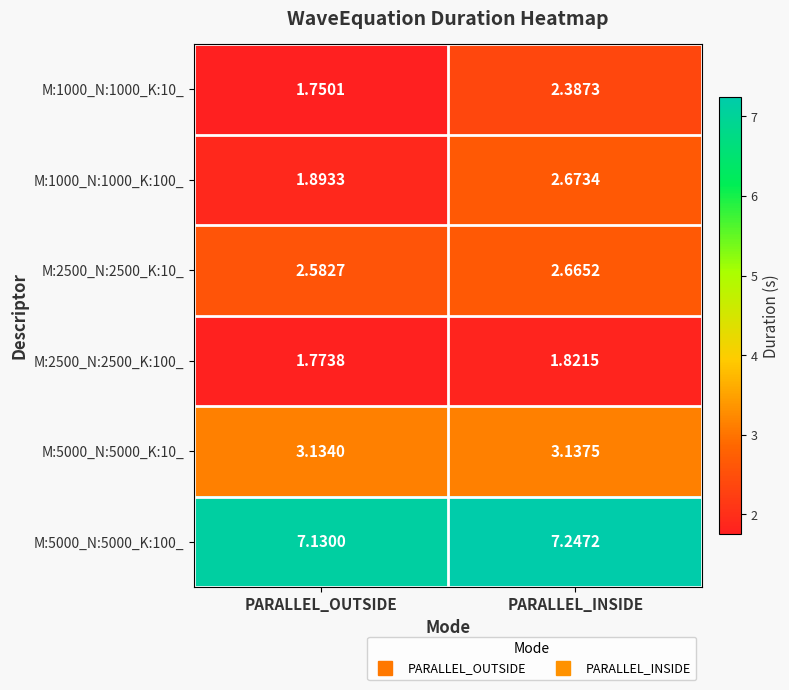

Which category has the lowest value across all series?

PARALLEL_OUTSIDE